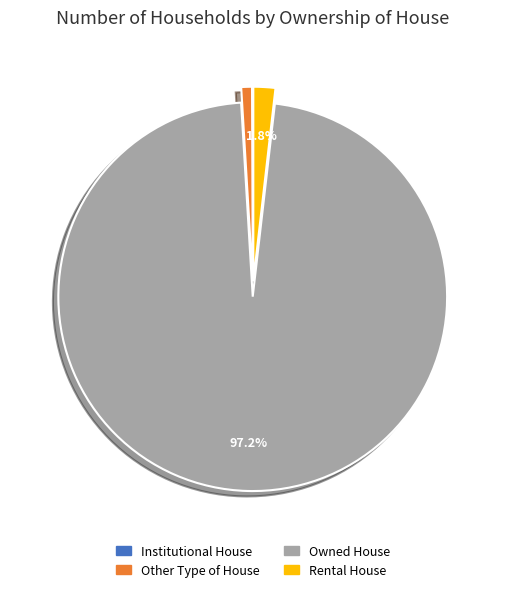

What is the total percentage of Owned House and Rental House?

99.0%